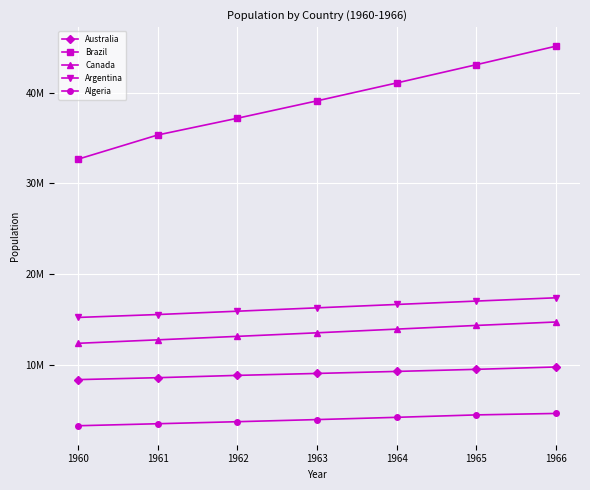

Does the chart have visible grid lines?

Yes